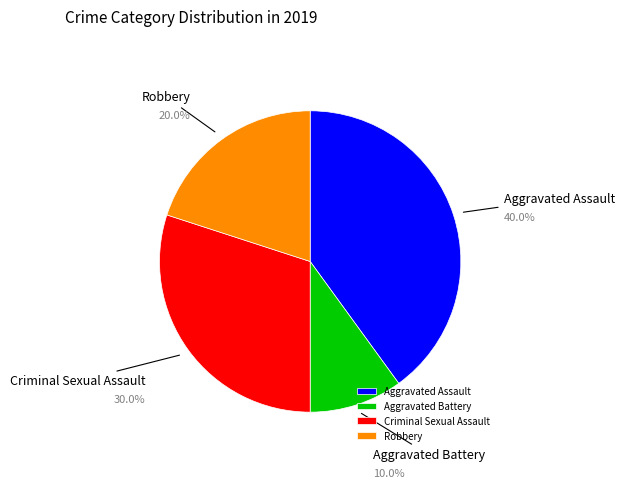

To the nearest percent, what is the average slice percentage?

25%